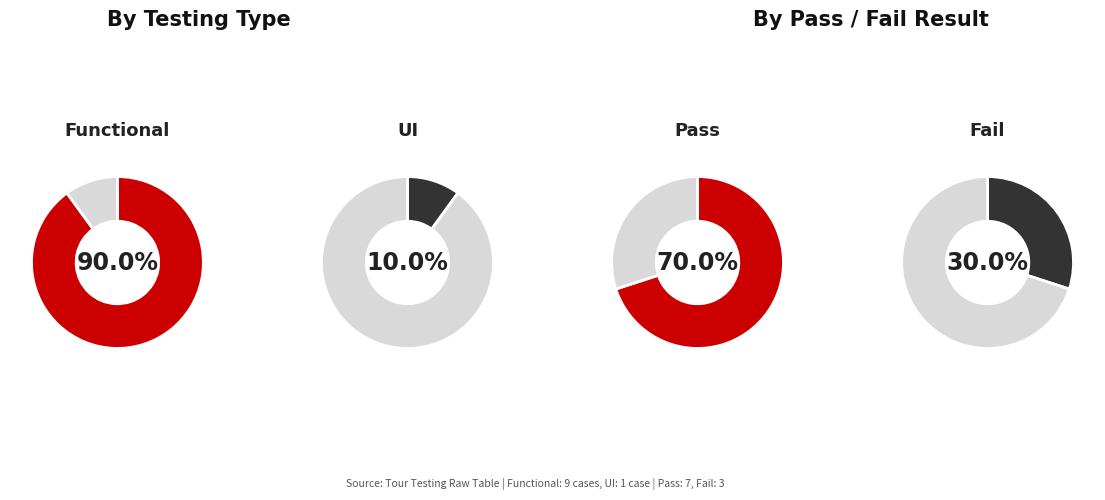

What is the majority slice?

Functional